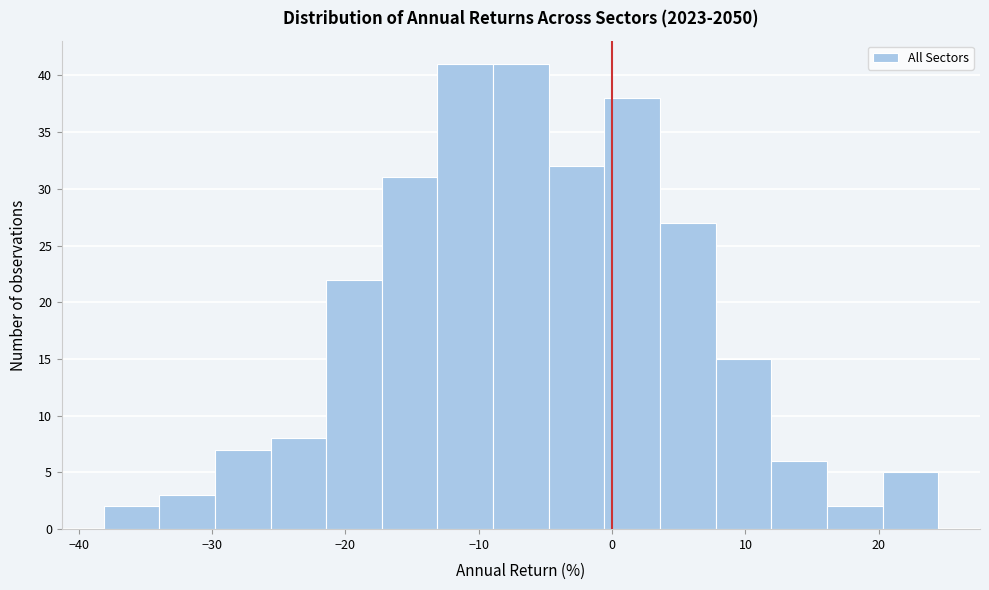

Reading left to right, transcribe this chart: for each bar, give the range it covers on the x-axis and its height. Neither the bar edges nor the heights are printed on the chart, so give them approximately, as read against the axes.

-38 to -34: 2
-34 to -30: 3
-30 to -26: 7
-26 to -21: 8
-21 to -17: 22
-17 to -13: 31
-13 to -9: 41
-9 to -5: 41
-5 to -1: 32
-1 to 4: 38
4 to 8: 27
8 to 12: 15
12 to 16: 6
16 to 20: 2
20 to 24: 5